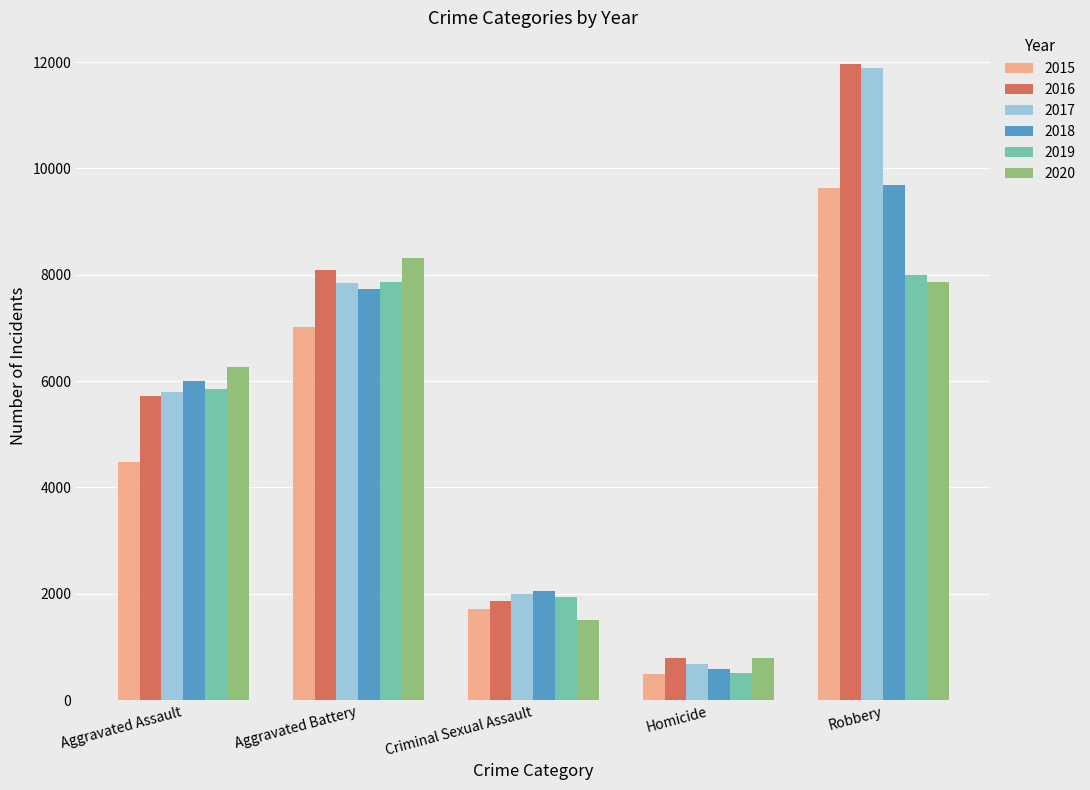

At how many categories does at least one series exceed 3223?

3